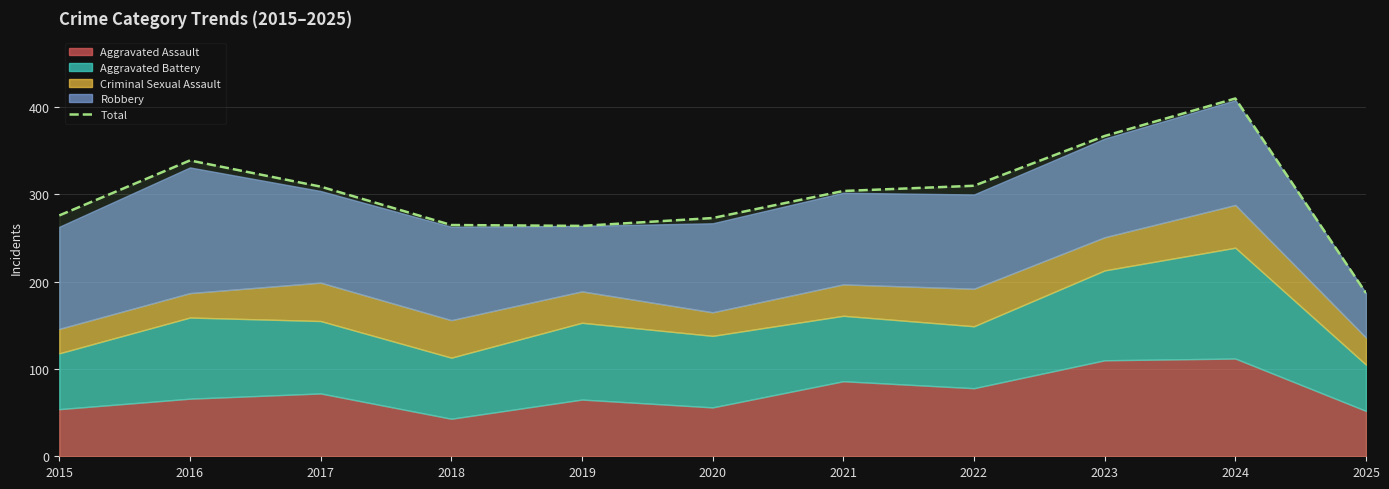

What is the sum of the values at 2019 and 2016?

603